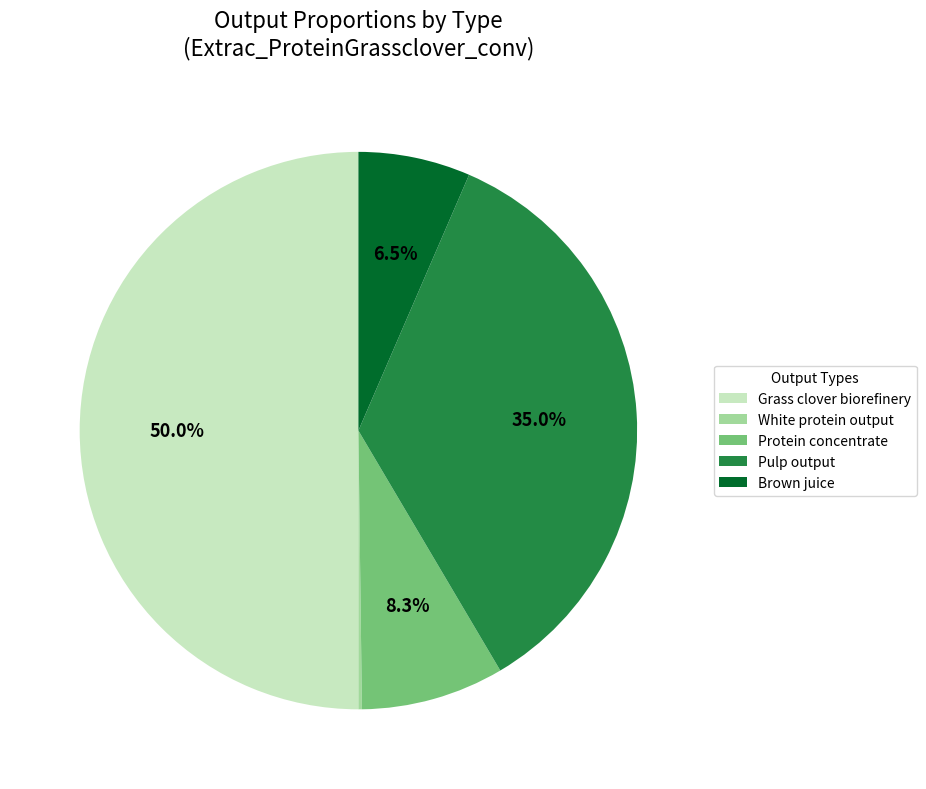

Is Brown juice the majority of the pie?

No